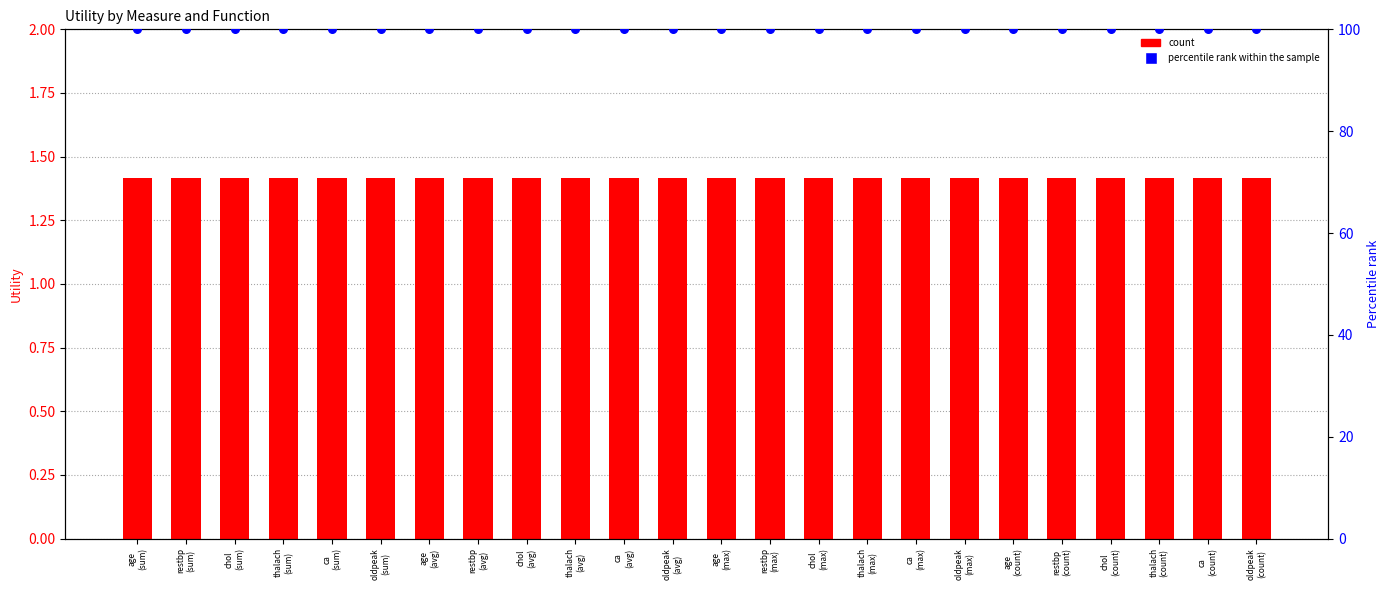

What is the total value across all series at age
(avg)?

101.4